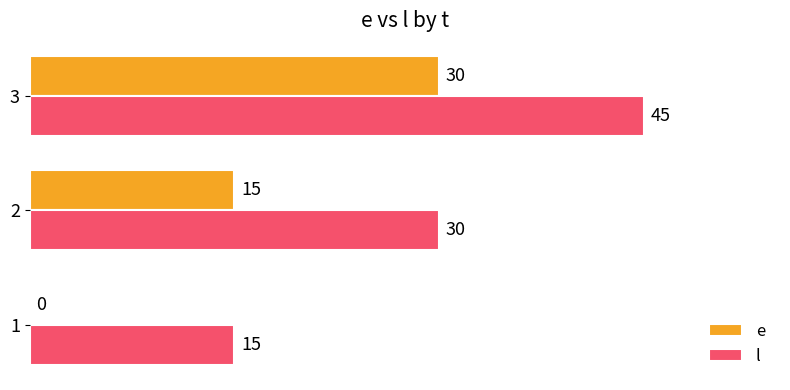

What value does the e series have at 2, to the nearest 5?

15